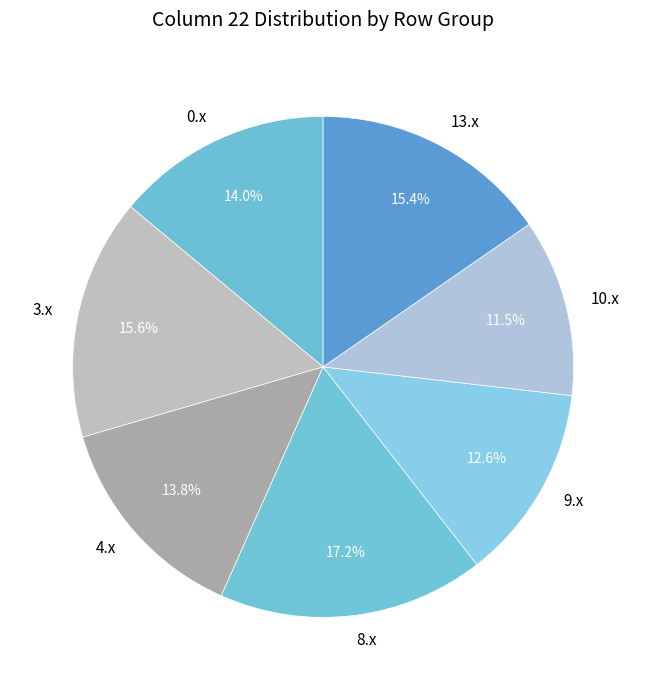

Which category has the smallest portion of the pie?

10.x